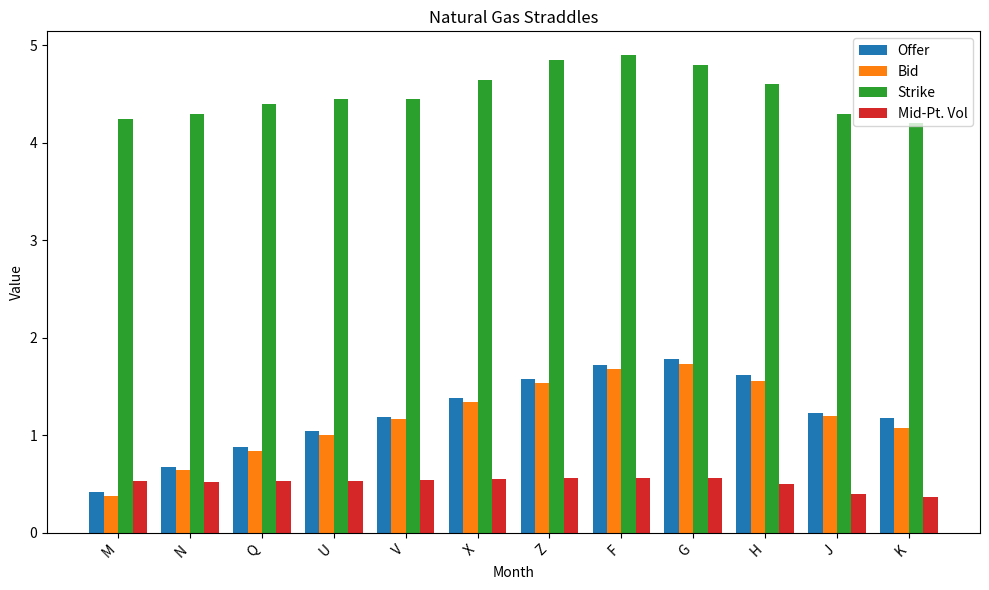

Count the Strike values in the range 4 to 5.

12